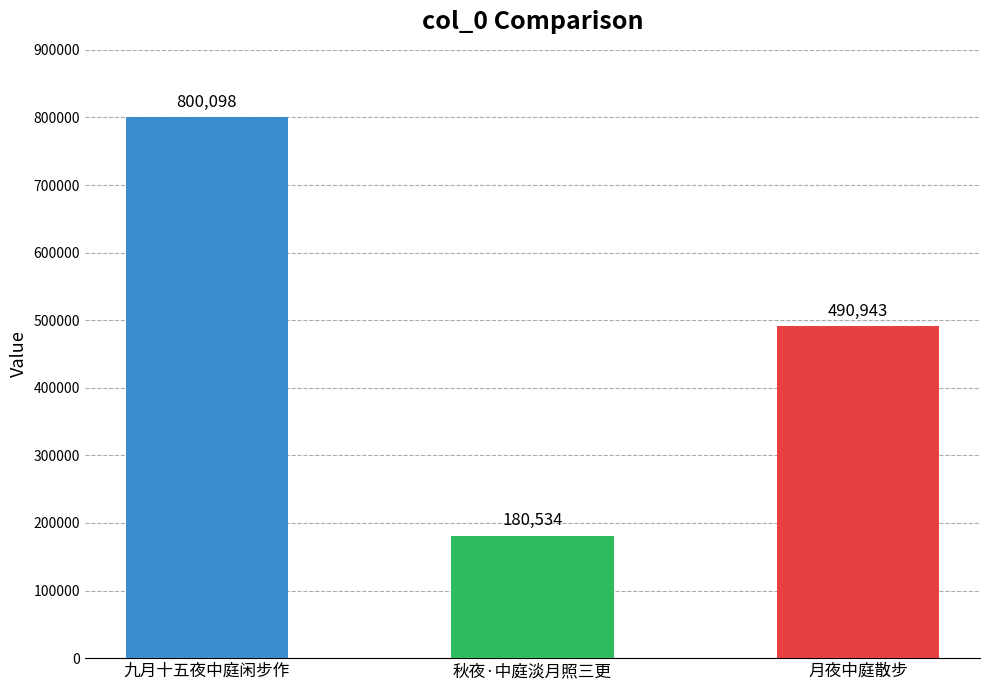

Where does the data first go above 490943?

九月十五夜中庭闲步作